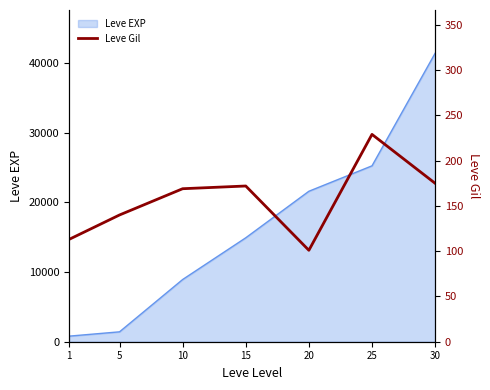

List the labels in order of value, largest first.

25, 30, 15, 10, 5, 1, 20